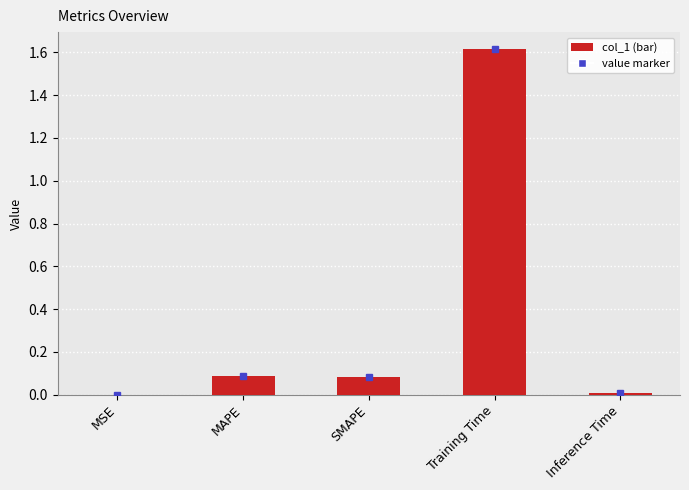

What is the sum of the values at MSE and MAPE?

0.1